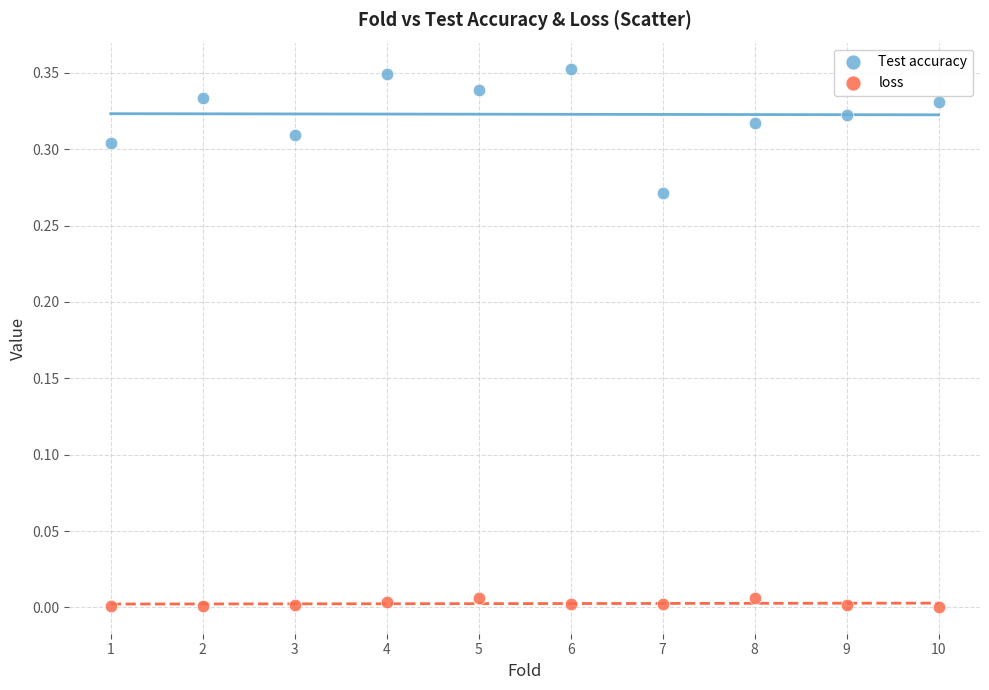

Across all data points, what is the range of X values (max minus min)?

9.0